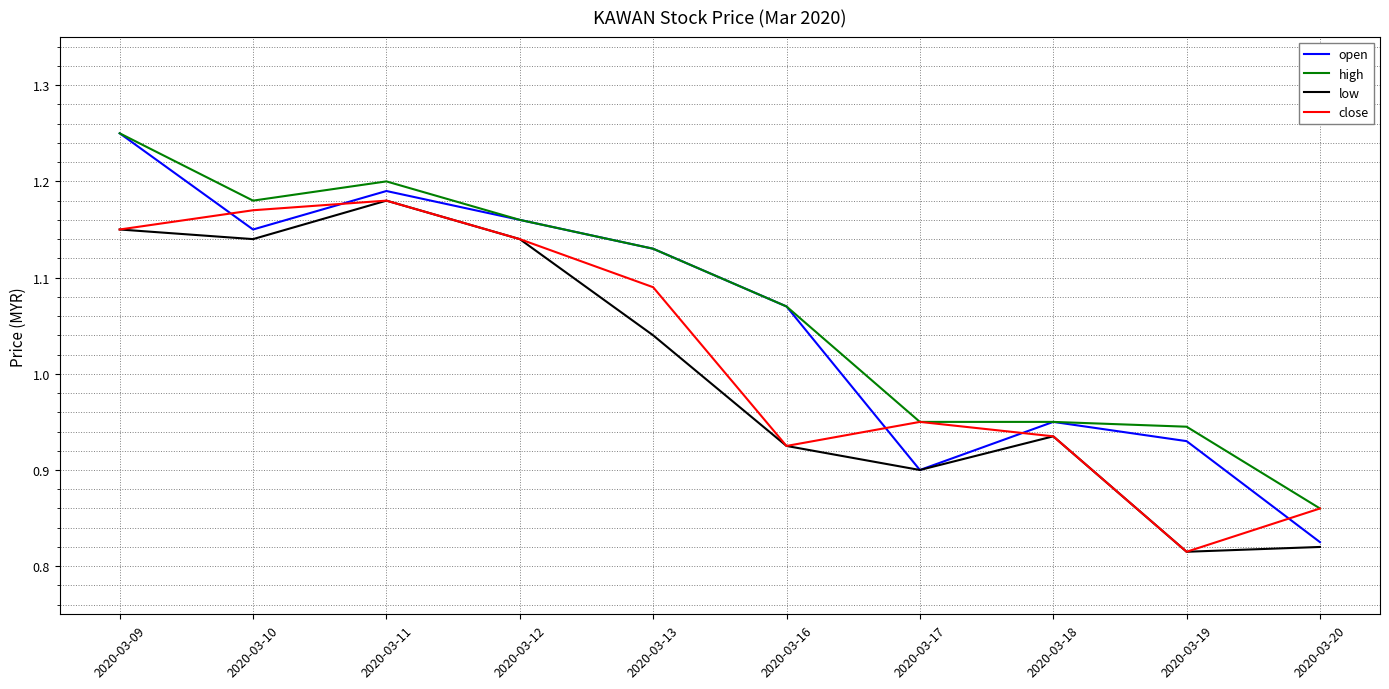

Which category has the lowest value across all series?

2020-03-19